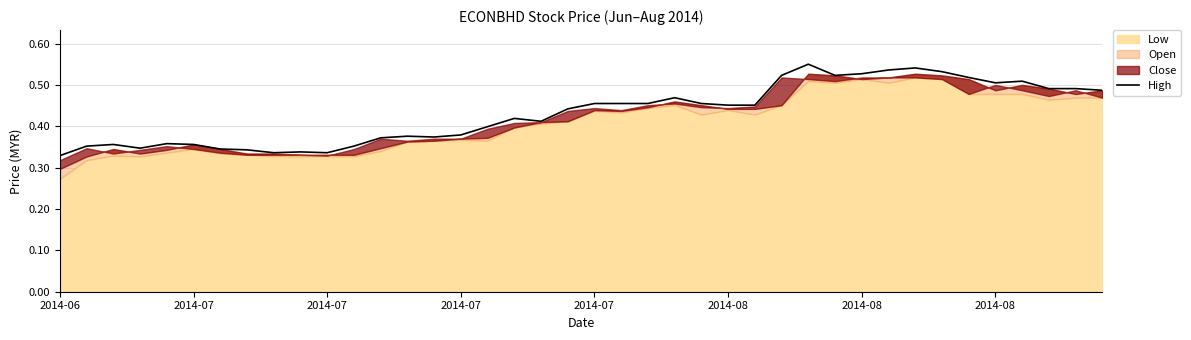

How many lines are shown in the chart?

1